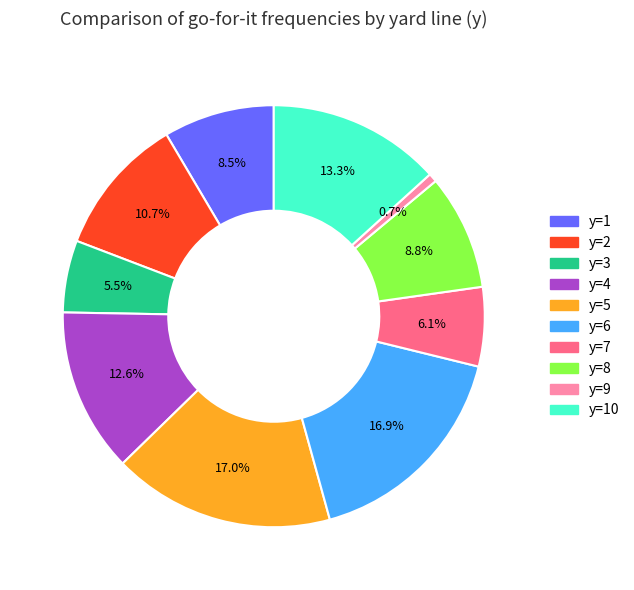

Is there any slice that represents more than half of the pie?

No